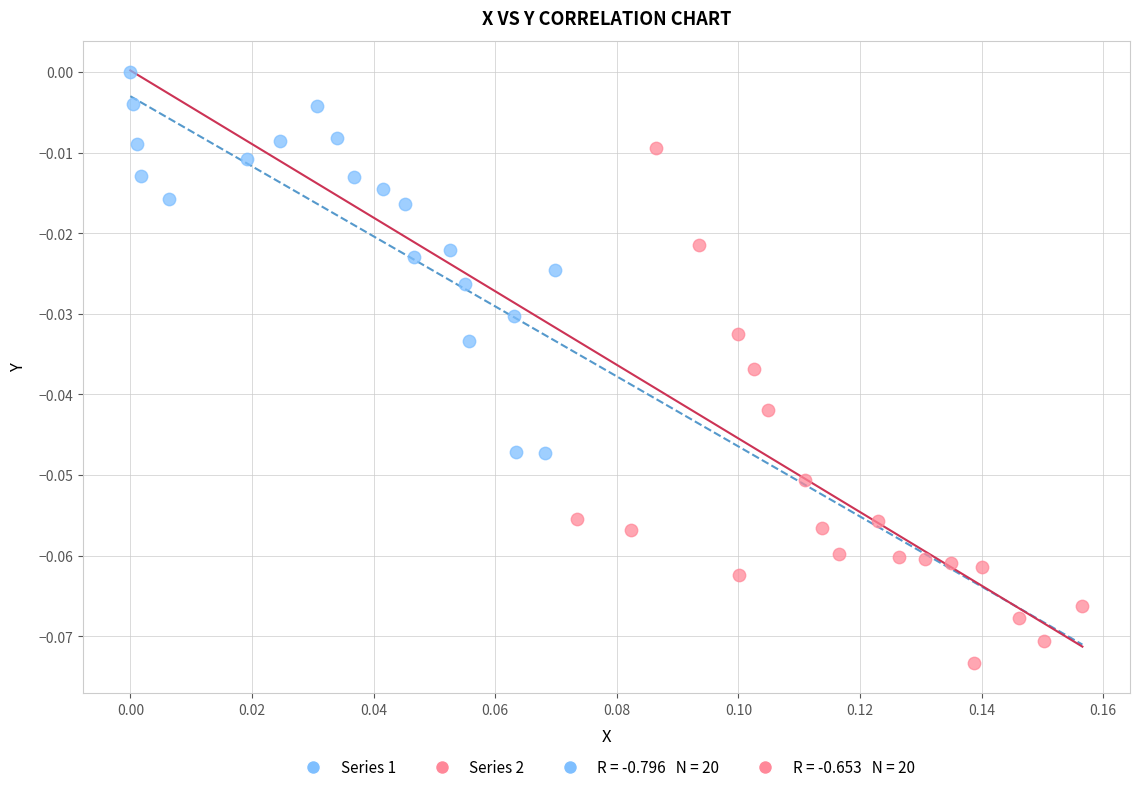

Which series contains the lowest Y value?

Series 2